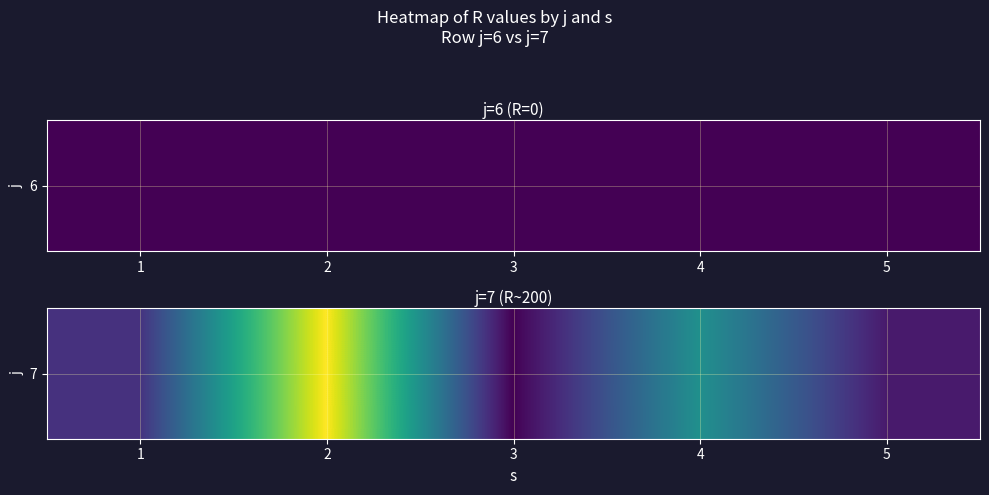

Which label corresponds to the largest value in the chart?

2